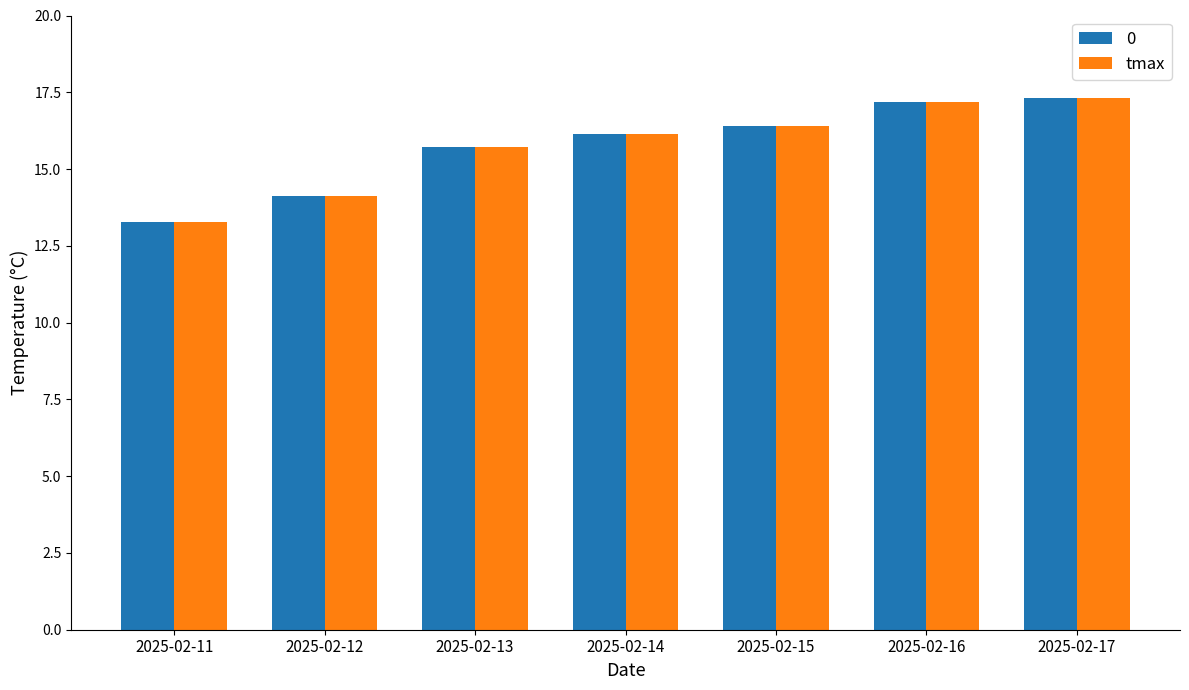

Reading right to left, transcribe all the data shown in this chart.

0: 2025-02-17=17.3	2025-02-16=17.2	2025-02-15=16.4	2025-02-14=16.1	2025-02-13=15.7	2025-02-12=14.1	2025-02-11=13.3
tmax: 2025-02-17=17.3	2025-02-16=17.2	2025-02-15=16.4	2025-02-14=16.1	2025-02-13=15.7	2025-02-12=14.1	2025-02-11=13.3